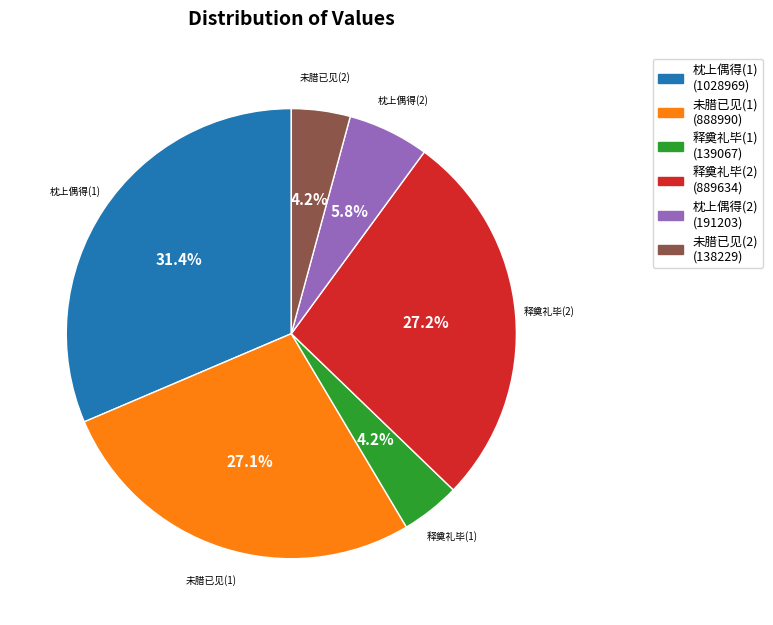

How many segments does this pie chart have?

6